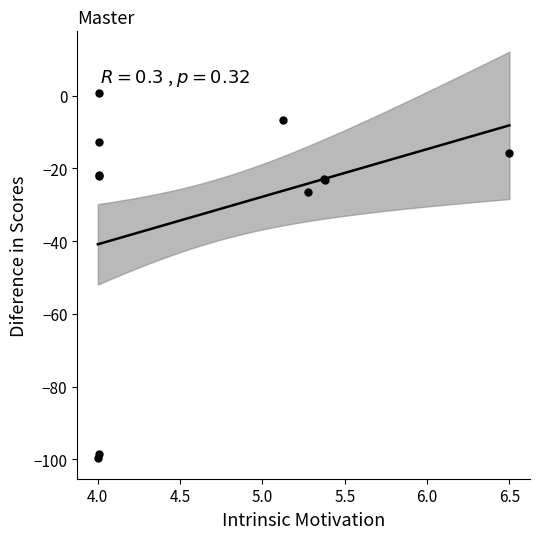

What Y value in the scatter plot is closest to -49?

-26.3